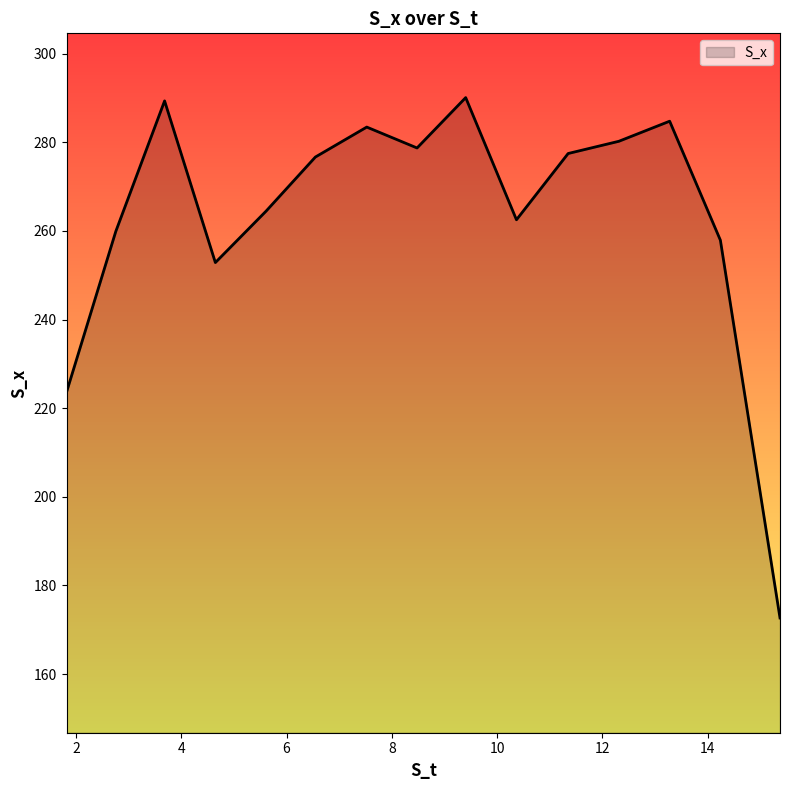

Does the chart have visible grid lines?

No